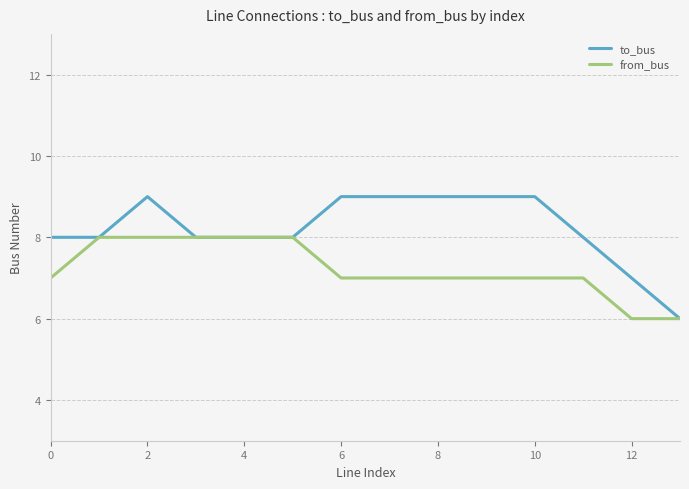

What is the greatest value displayed?

9